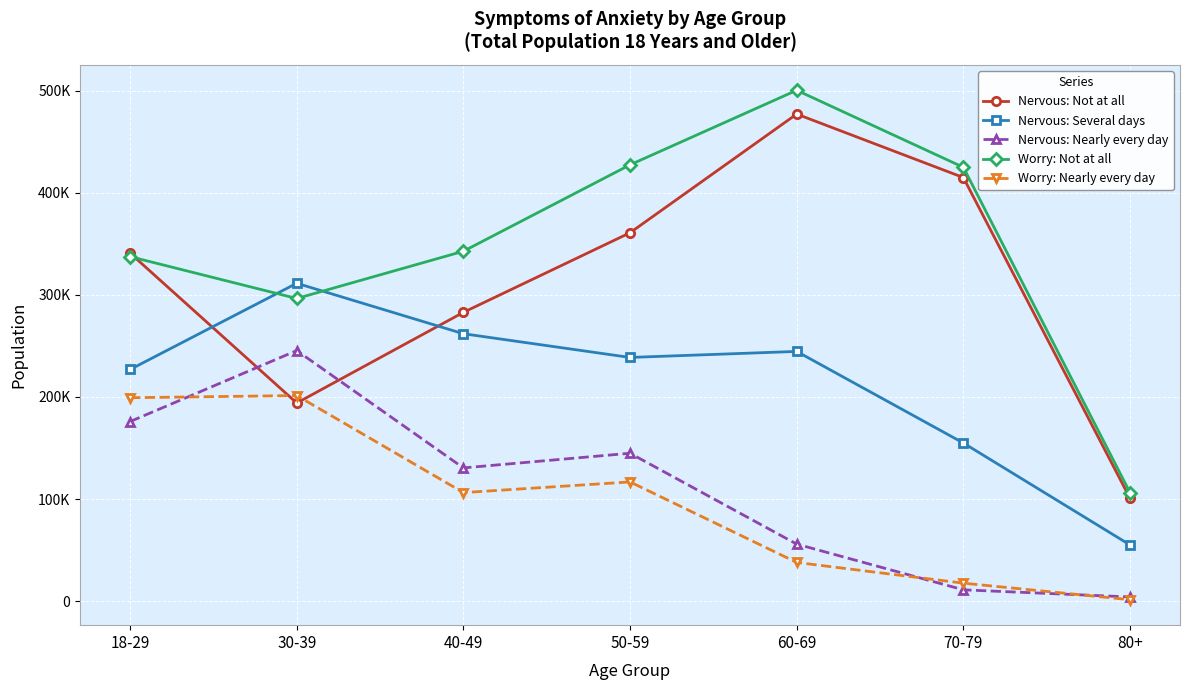

Does the chart have visible grid lines?

Yes